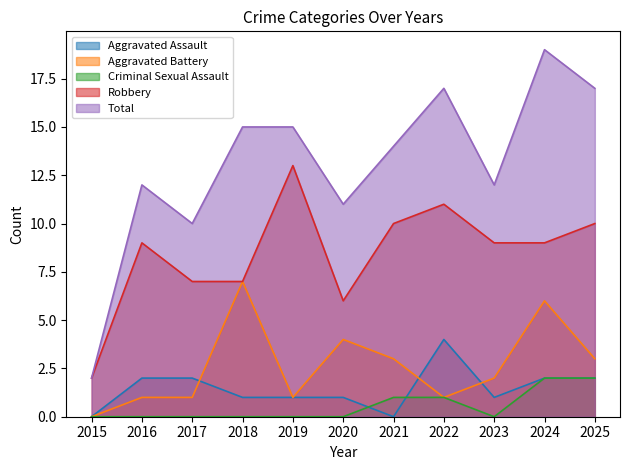

How many lines are shown in the chart?

5